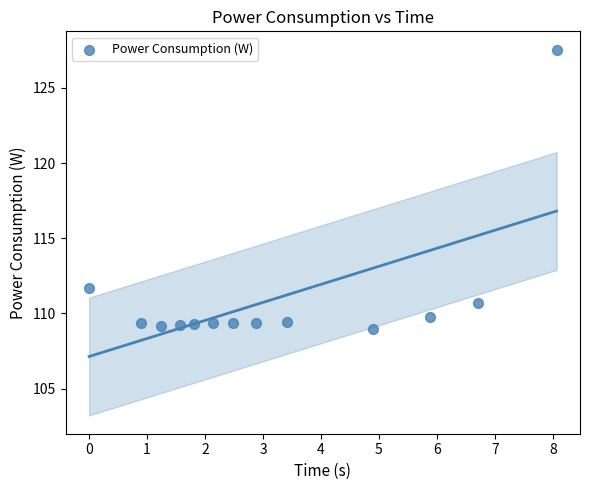

What is the range of Y values (max minus min)?

18.6